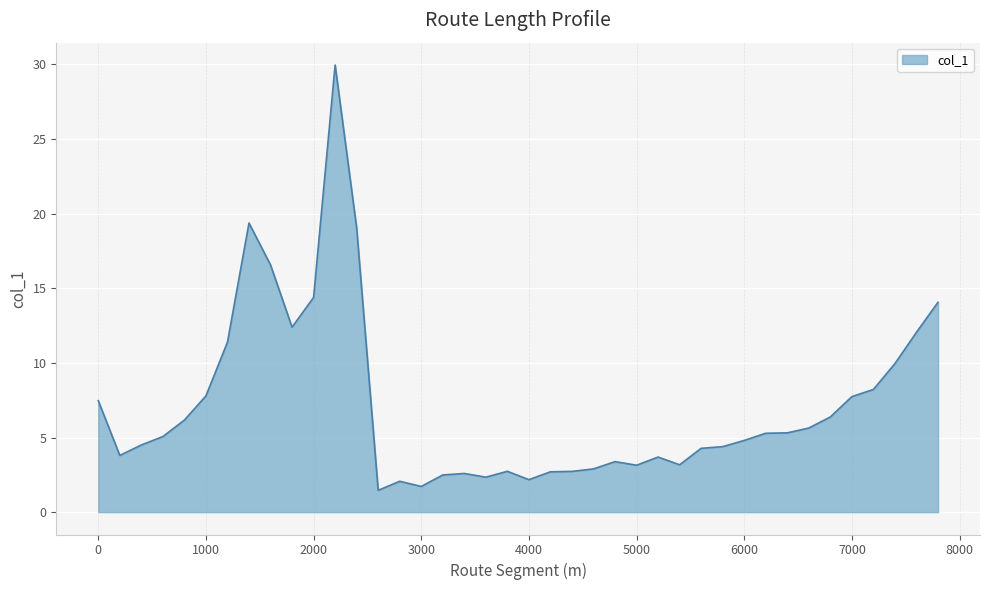

What is the greatest value displayed?

30.0